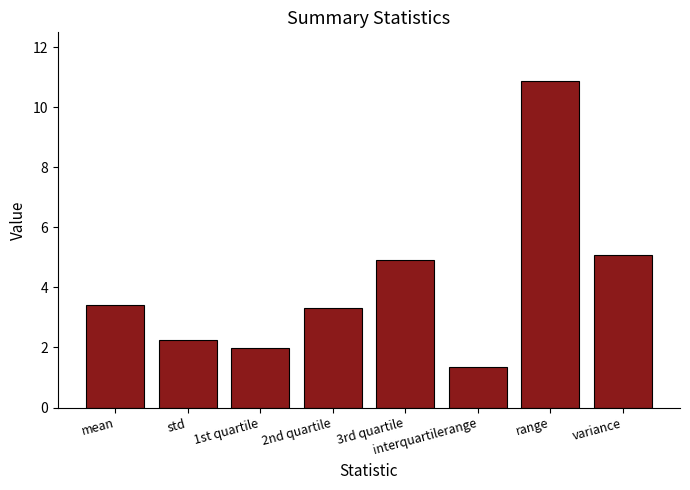

At which category does the chart reach its minimum across all series?

interquartilerange